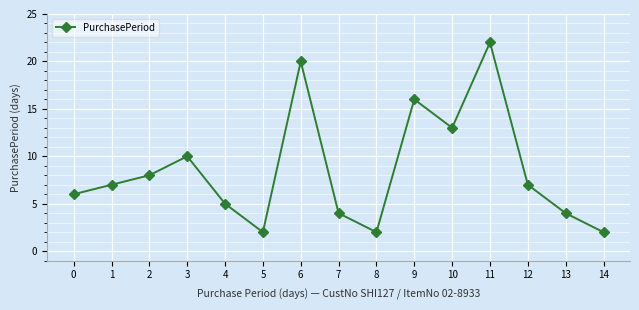

How many interior local peaks (higher than both neighbors) does the data have?

4